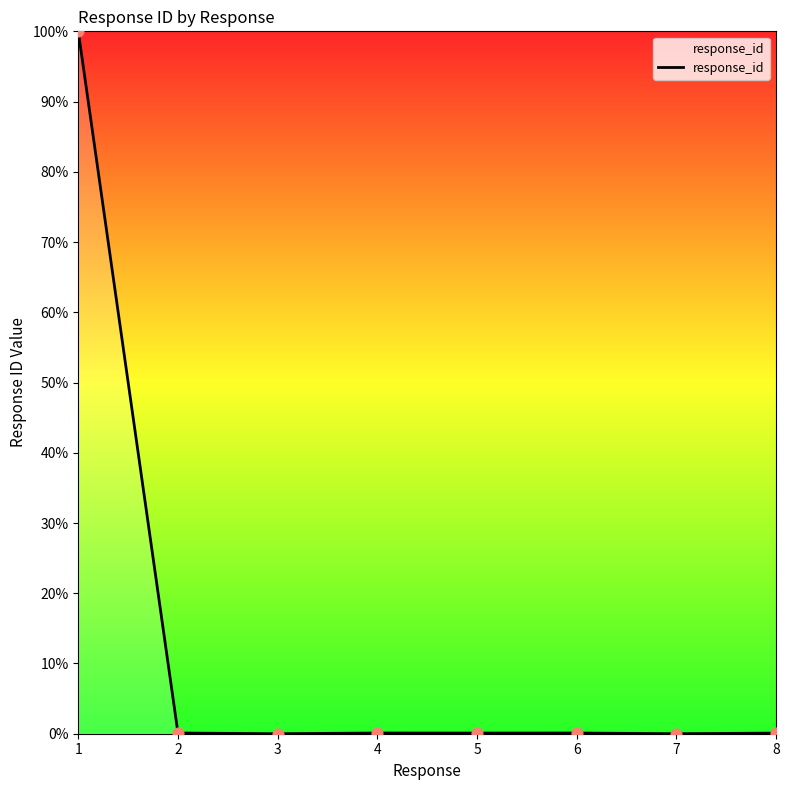

What is the change in value from 1 to 4?

-99.9